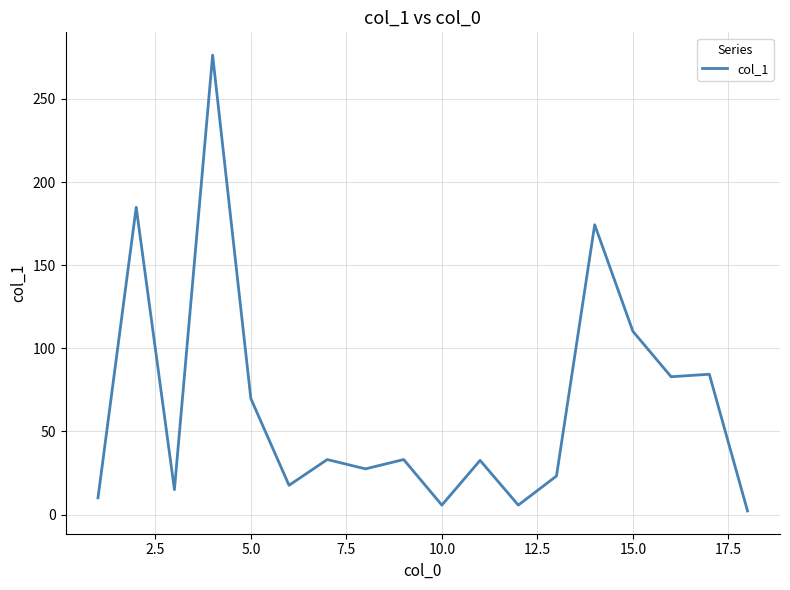

What is the maximum value shown in the chart?

276.3